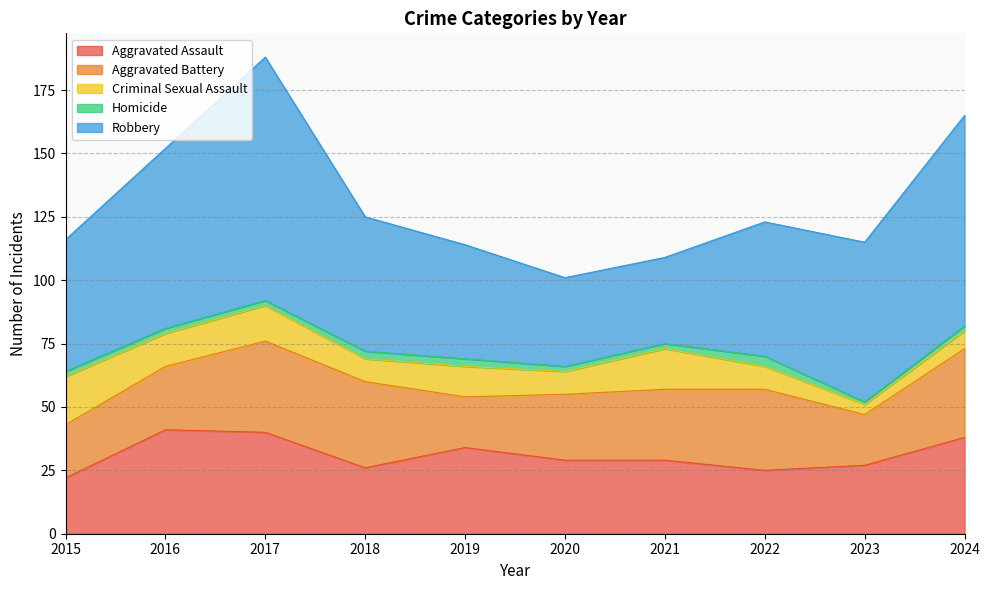

The Robbery series shows 23 at 2023. True or false?

False